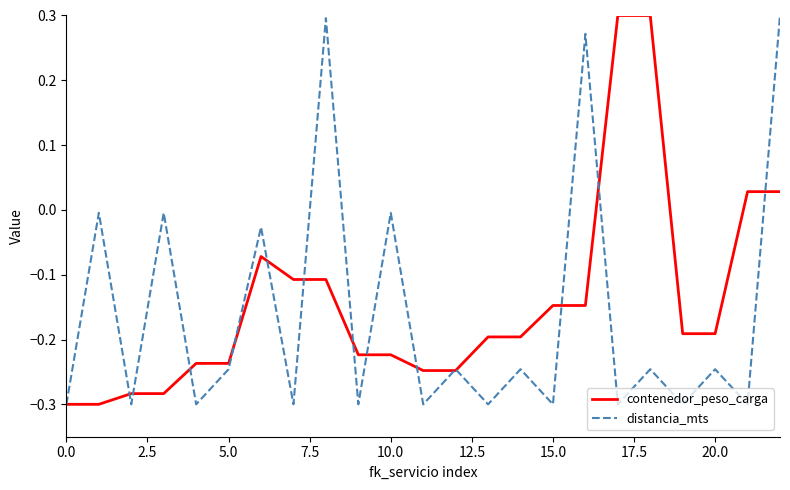

What is the smallest value displayed?

-0.3